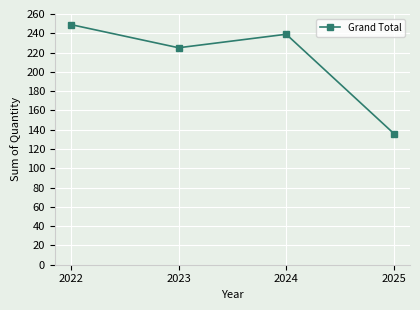

What is the change in value from 2022 to 2024?

-10